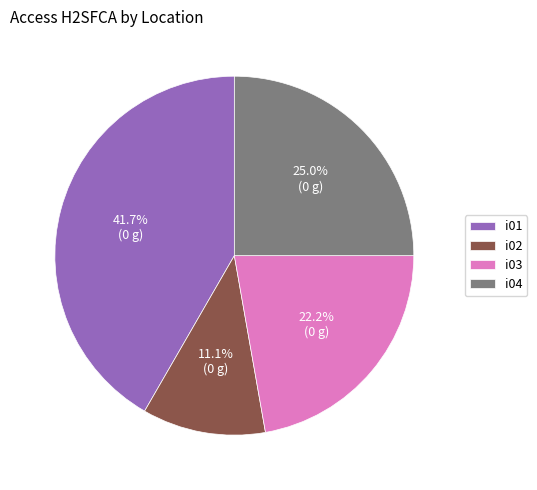

To the nearest percent, what is the combined percentage of i01 and i02?

53%